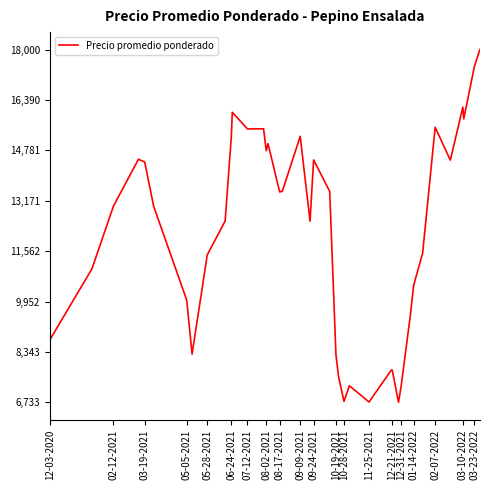

What is the minimum value shown in the chart?

6733